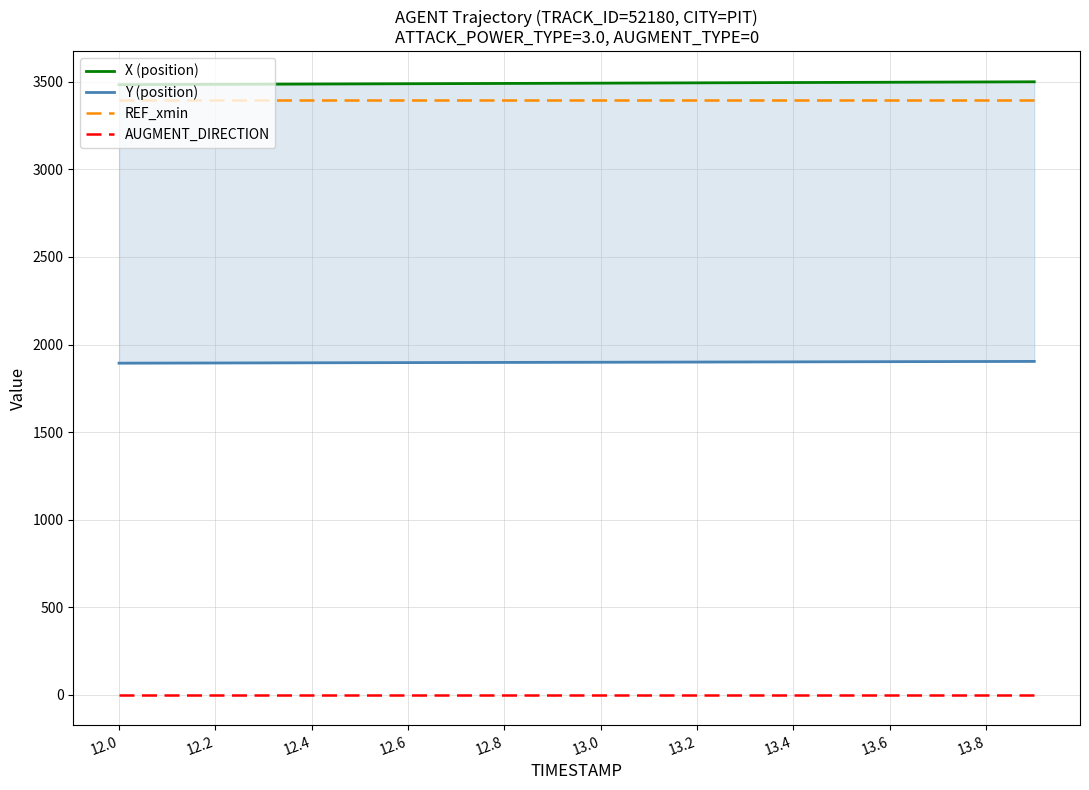

Is the value of Y (position) at 13 greater than the value of X (position) at 17?

No